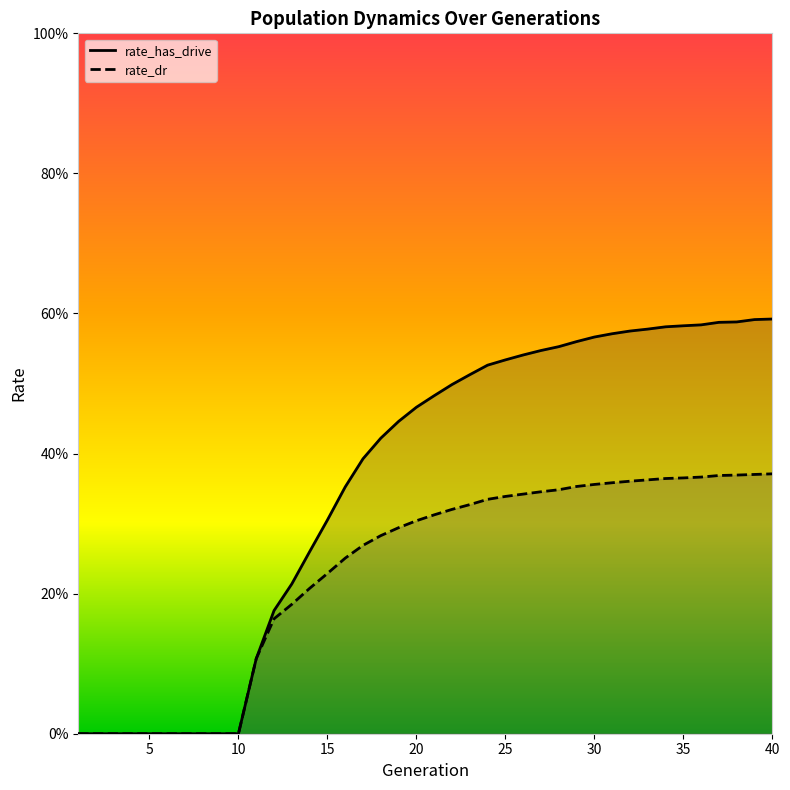

Count the number of data series in this chart.

2